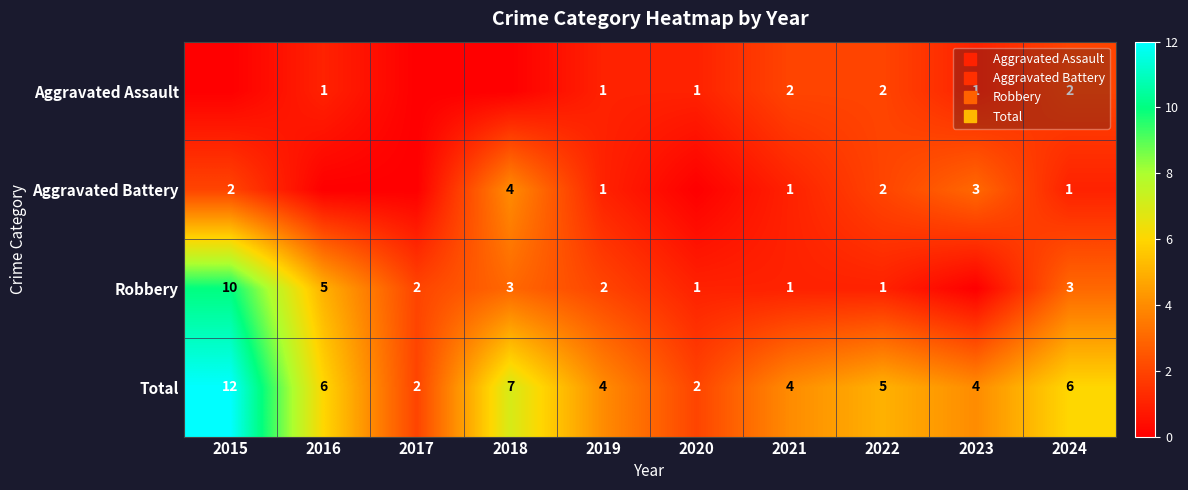

What is the difference between the Total values at 2017 and 2024?

4